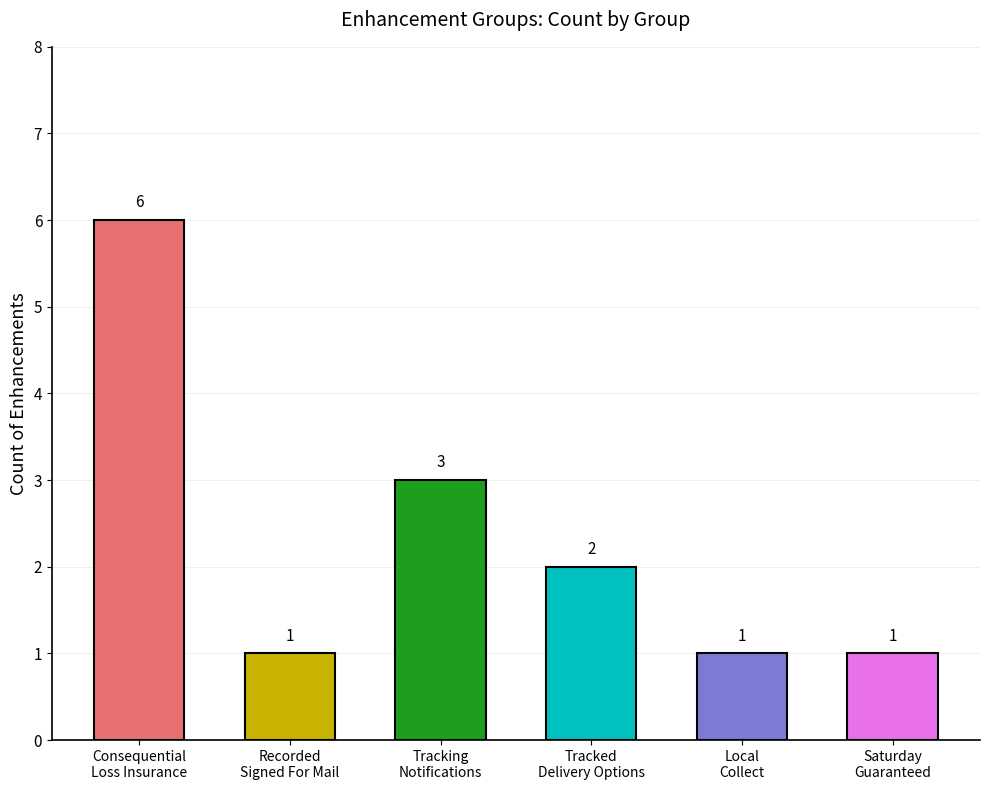

What is the sum of all values?

14